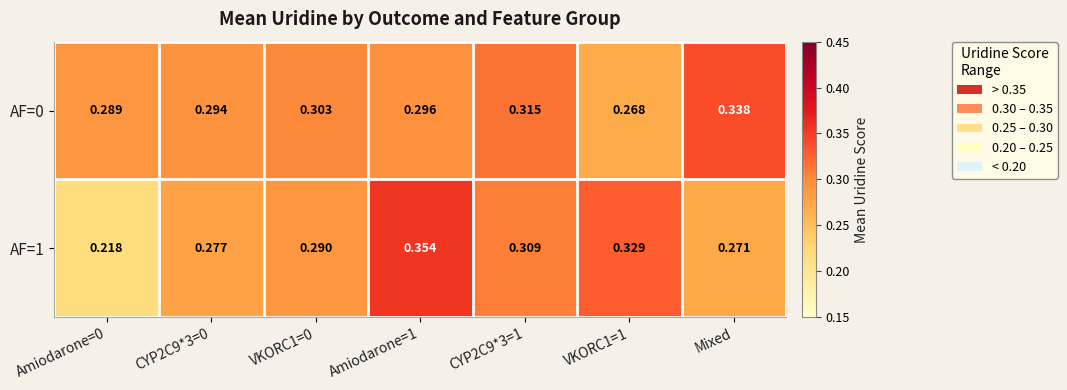

Is the value of AF=1 at CYP2C9*3=0 greater than the value of AF=0 at CYP2C9*3=1?

No